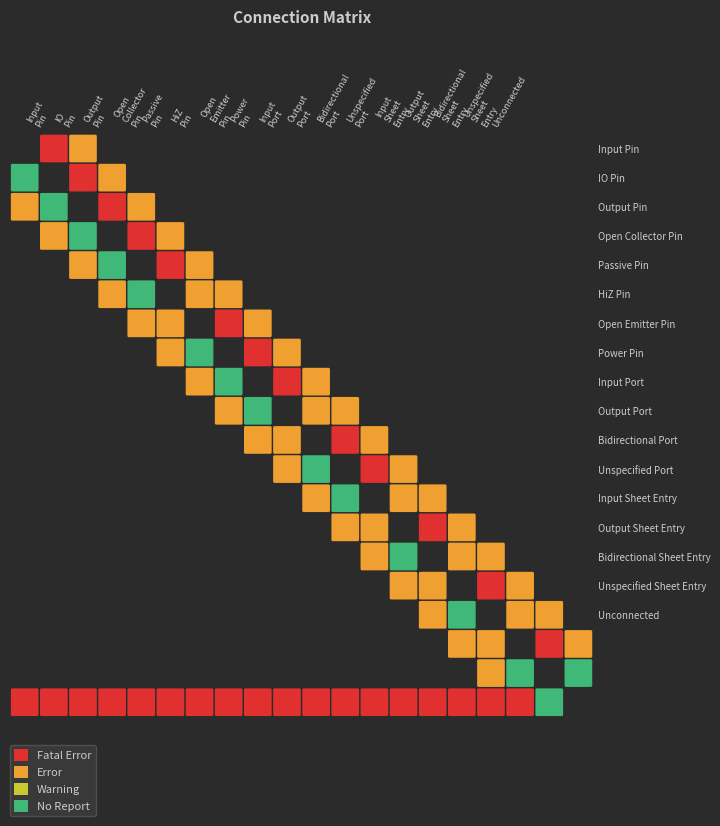

What is the spread (max minus min) of values at 9?

2